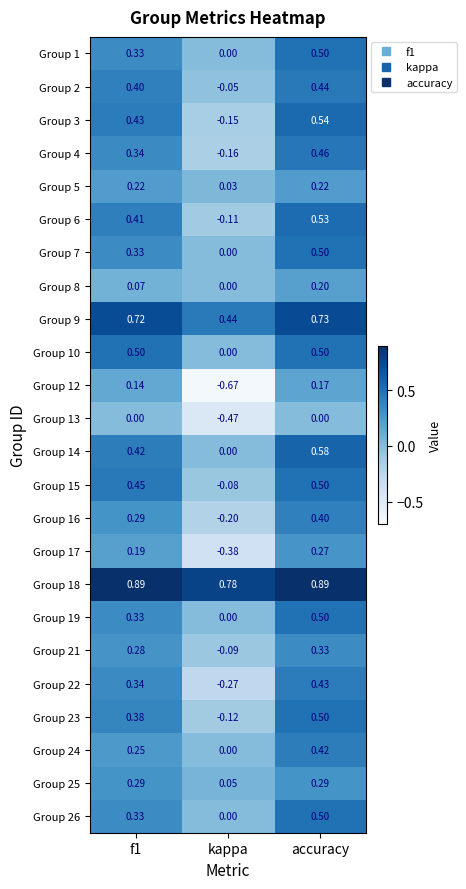

Where is Group 23 nearest to the value 0?

kappa